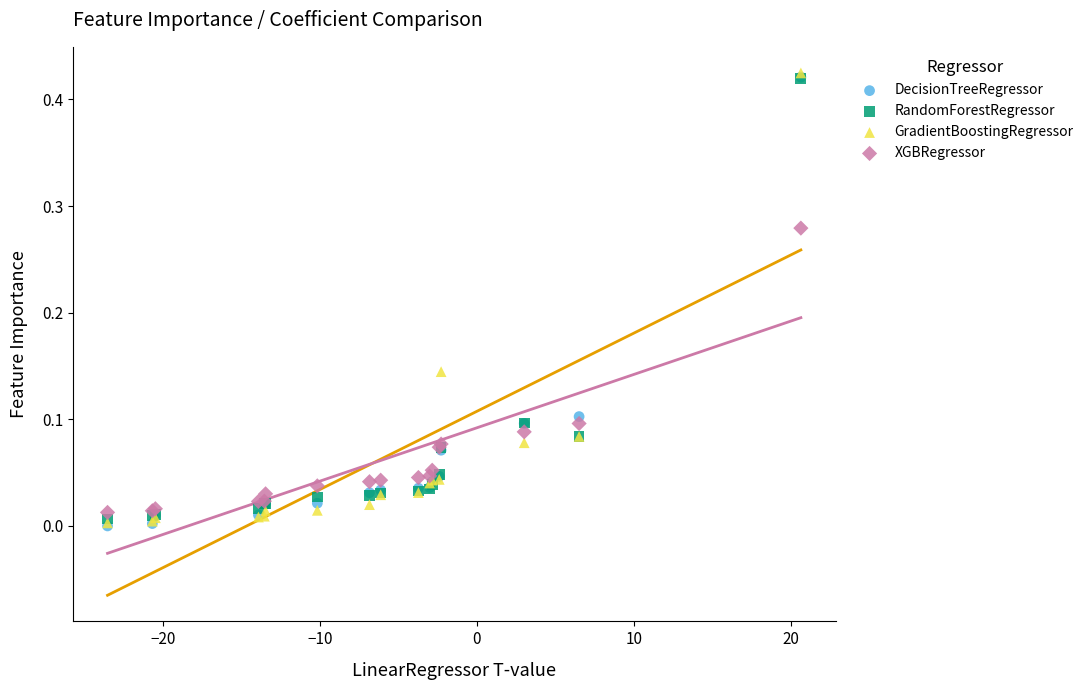

Which series has the largest Y range (max minus min)?

GradientBoostingRegressor